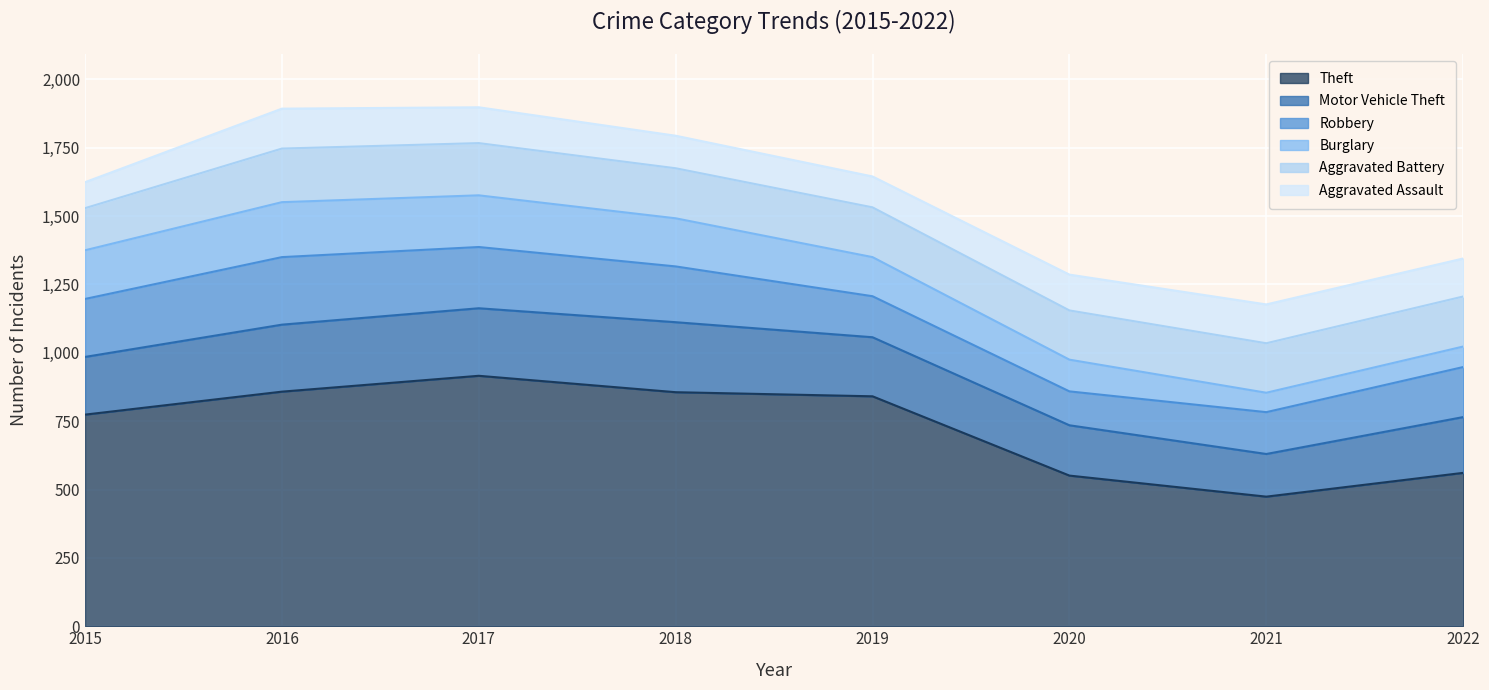

What are all the series names shown in the legend?

Theft, Motor Vehicle Theft, Robbery, Burglary, Aggravated Battery, Aggravated Assault